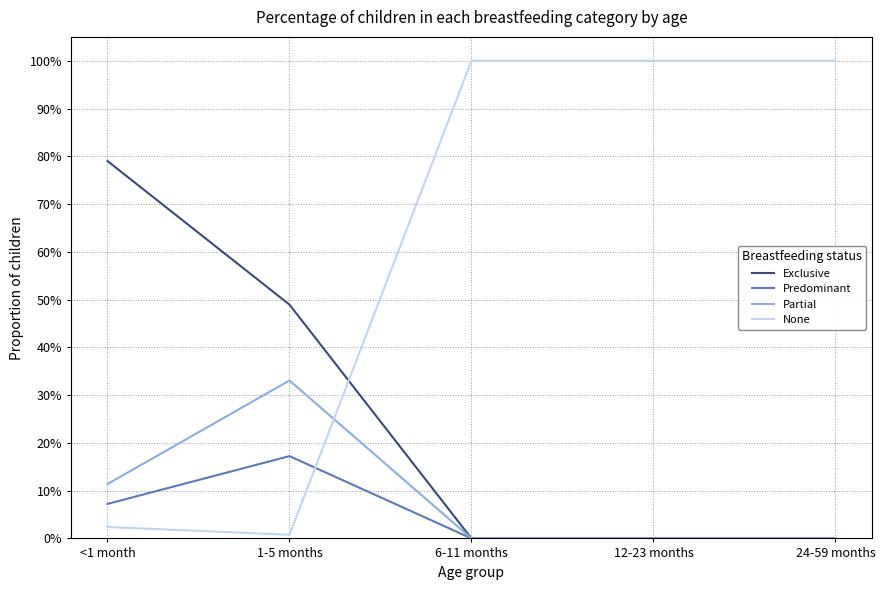

What is the difference between the Exclusive values at <1 month and 6-11 months?

0.8